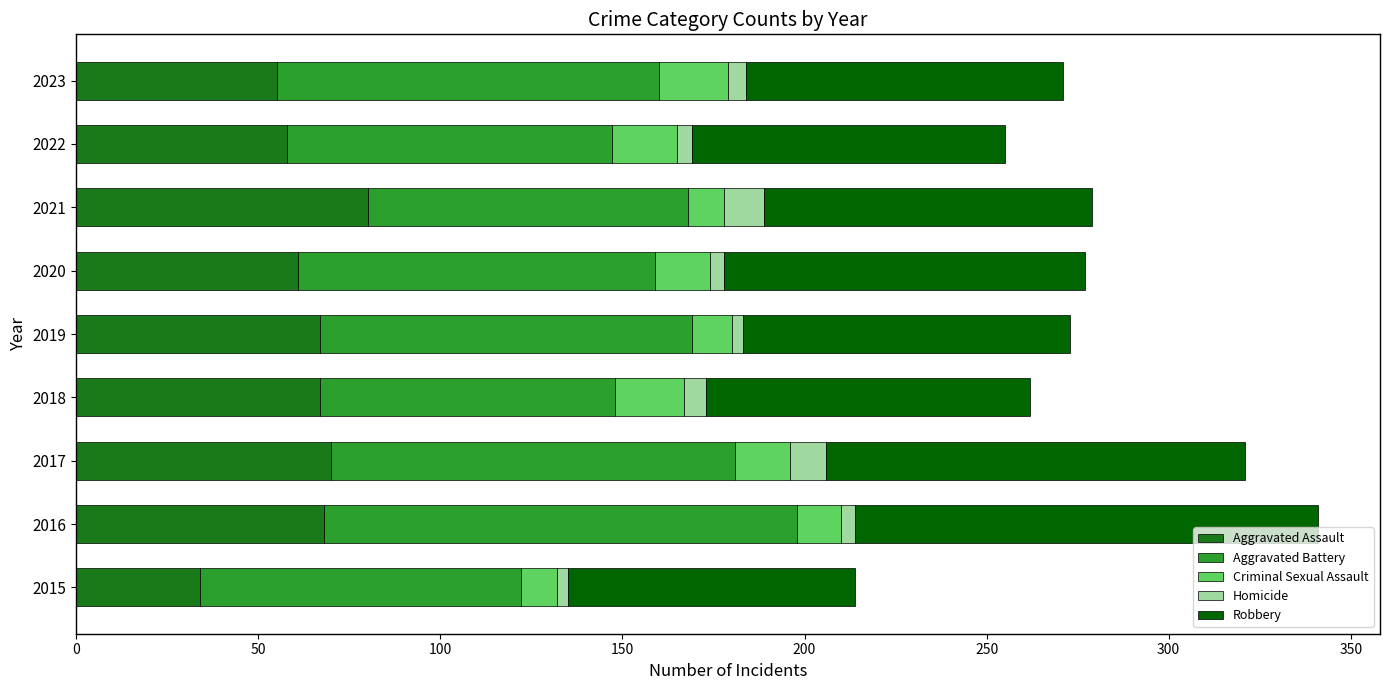

The value of Aggravated Assault at 2023 is 87. True or false?

False